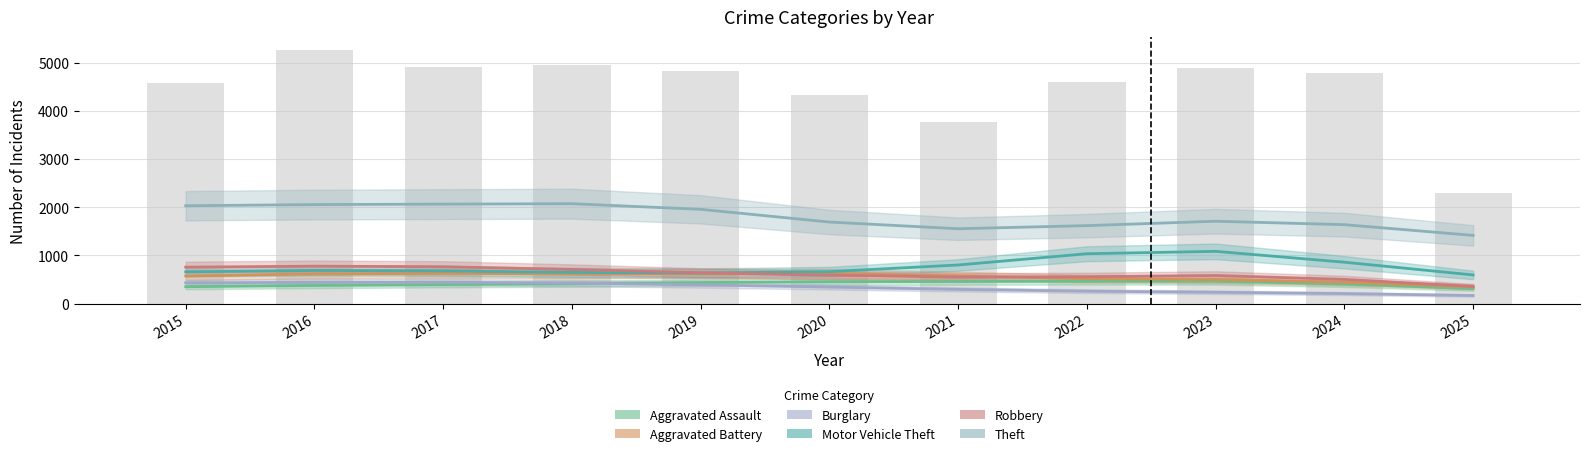

What is the value of the Motor Vehicle Theft bar at the 5th from the left?

635.5